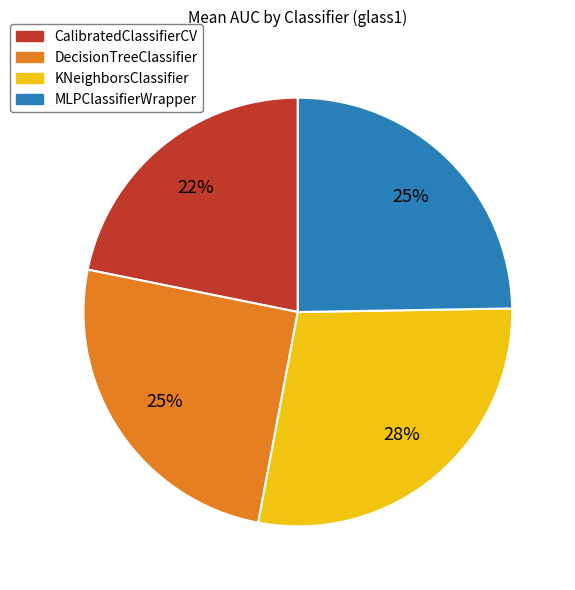

Between KNeighborsClassifier and CalibratedClassifierCV, which is larger?

KNeighborsClassifier